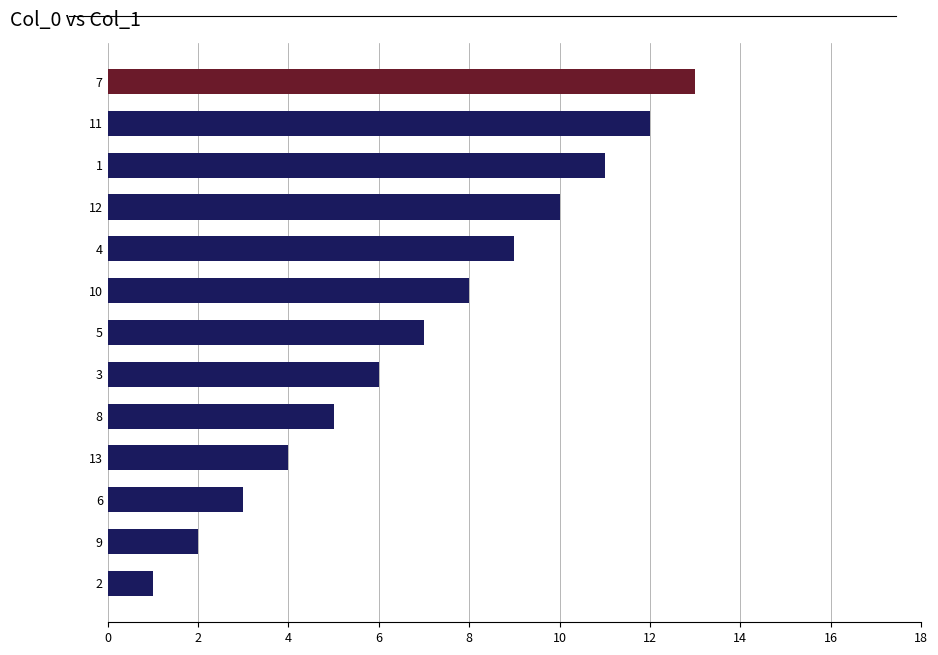

Is it true that the value at 1 is 18?

False